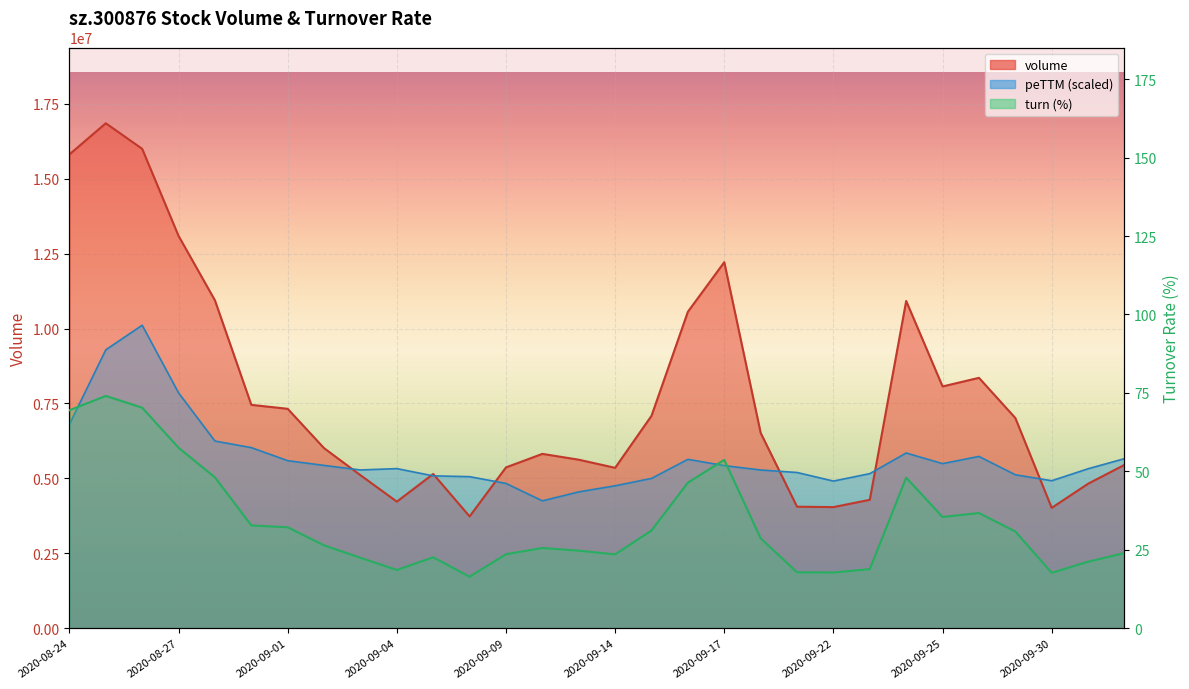

What is the difference between the second highest and second lowest values in the volume series?

11984426.0